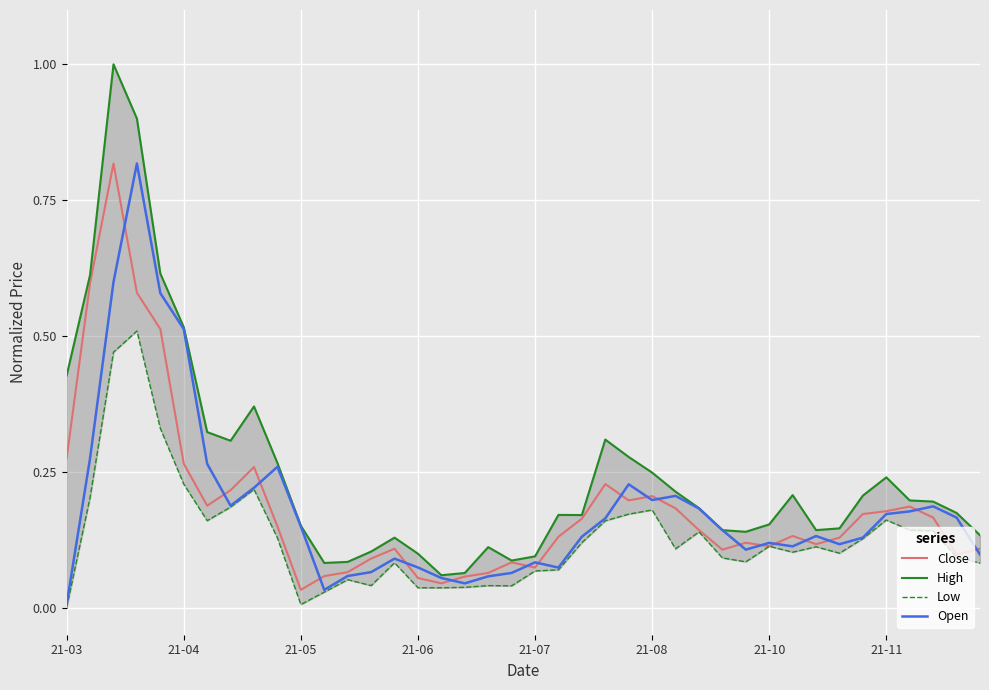

Is it true that Close equals 0.4 at 21-03?

False